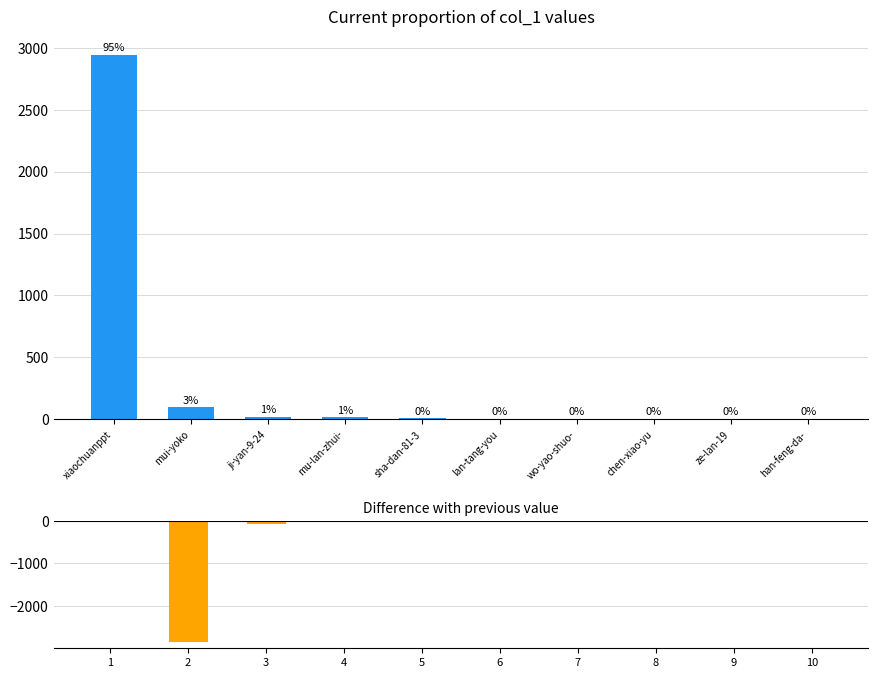

Where is col_1 nearest to the value 1473?

mui-yoko